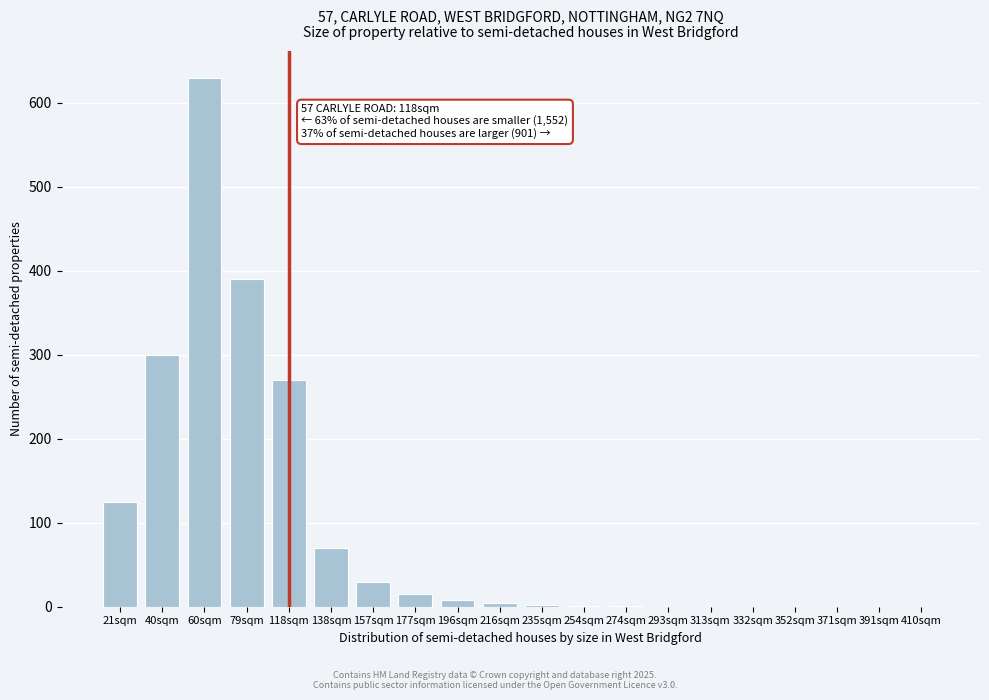

Between 177sqm and 352sqm, which is larger?

177sqm